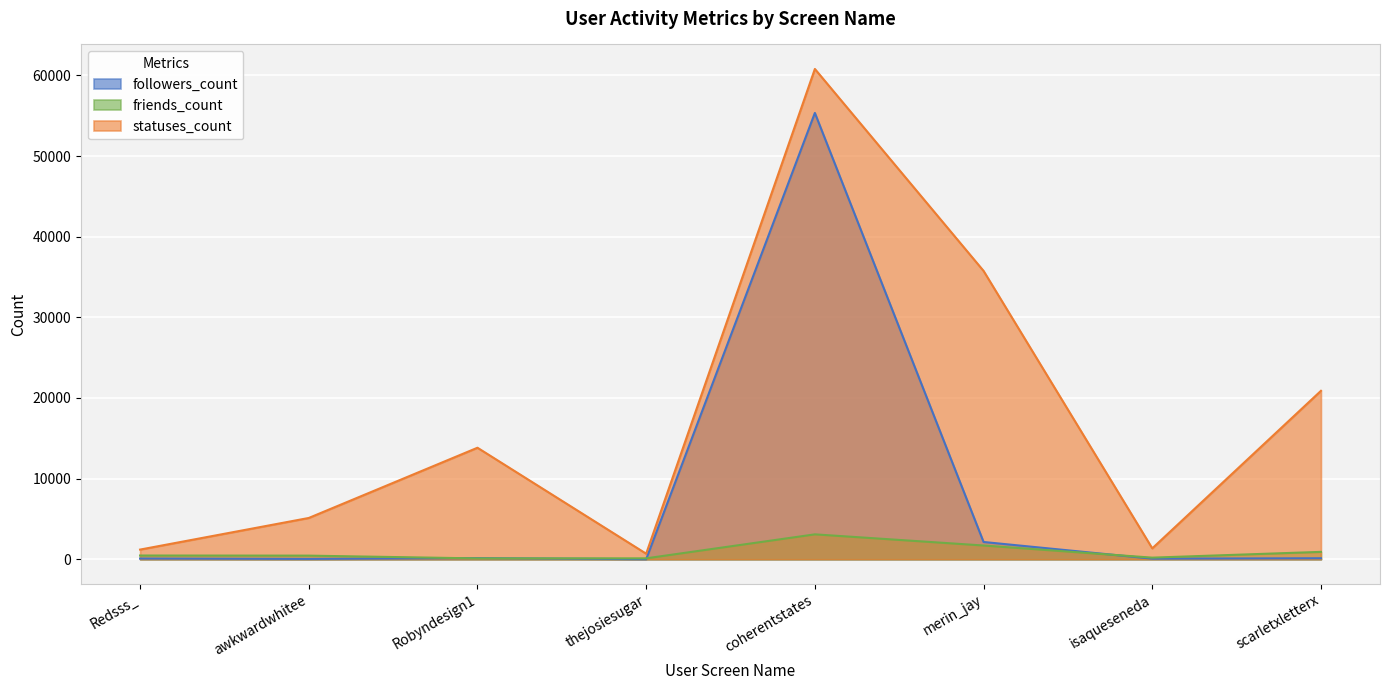

How many data points in friends_count are above 465?

3